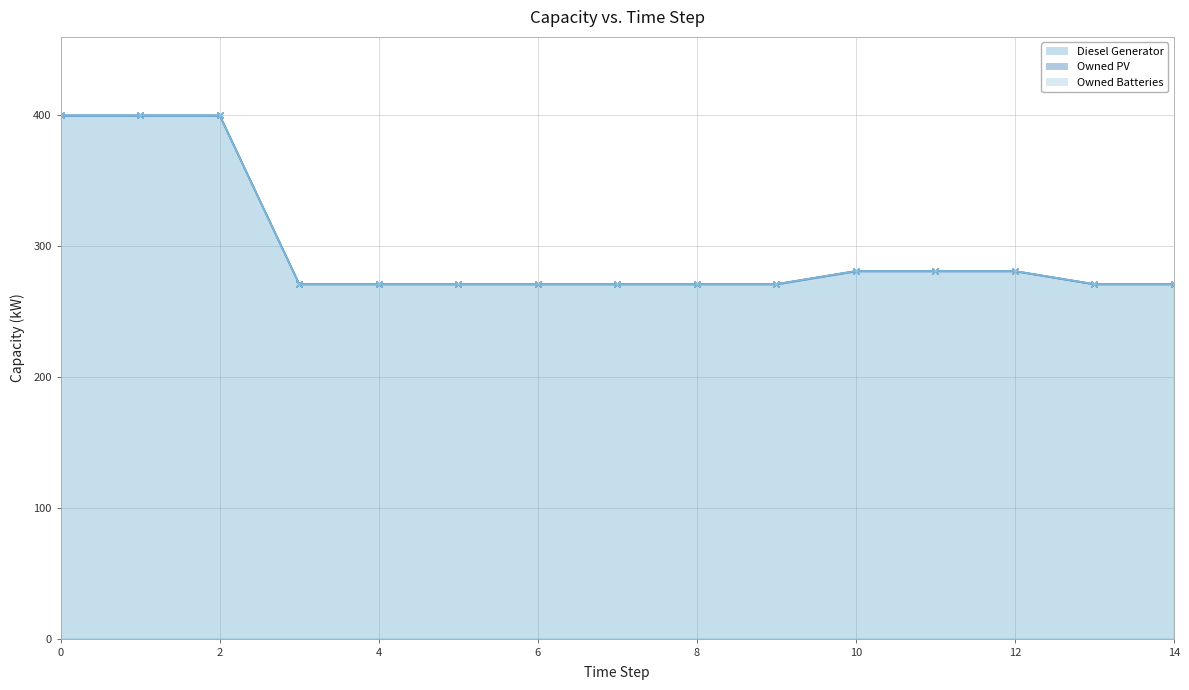

The value of Owned PV (line) at 6 is 271. True or false?

True